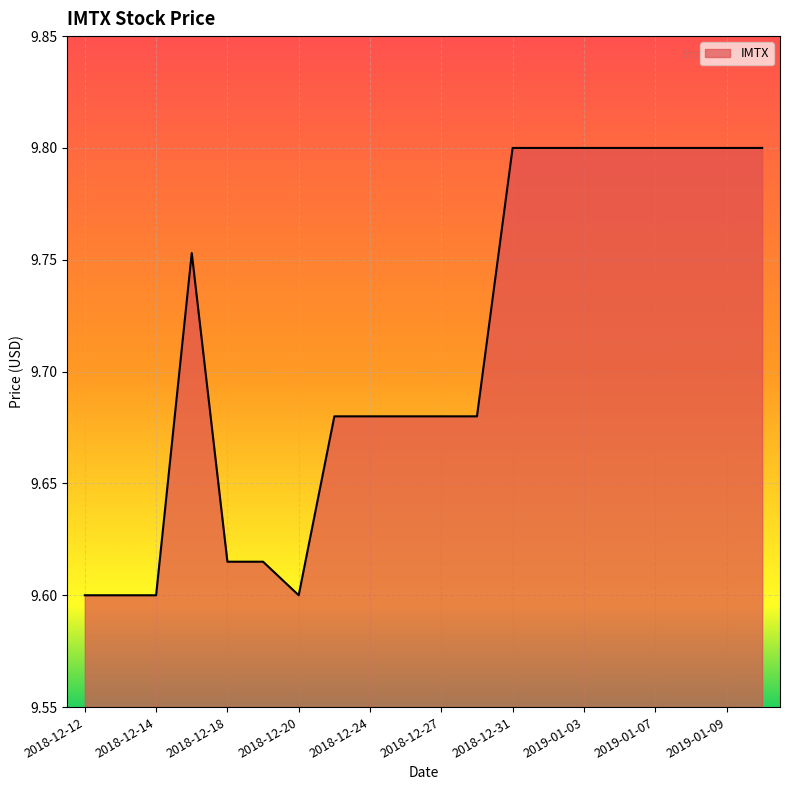

Count the number of categories in the chart.

20